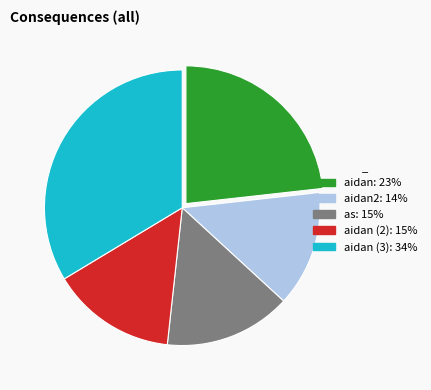

Does any single category account for the majority?

No